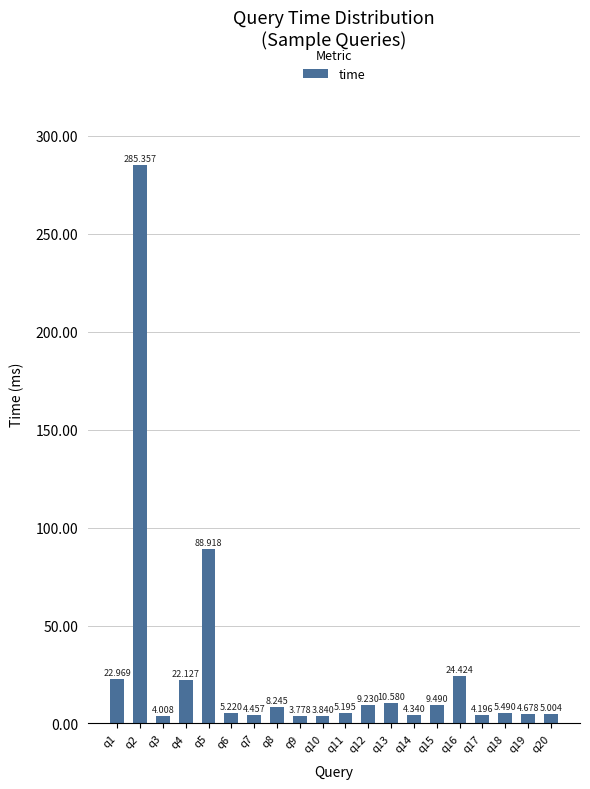

How many distinct data groups are displayed?

1